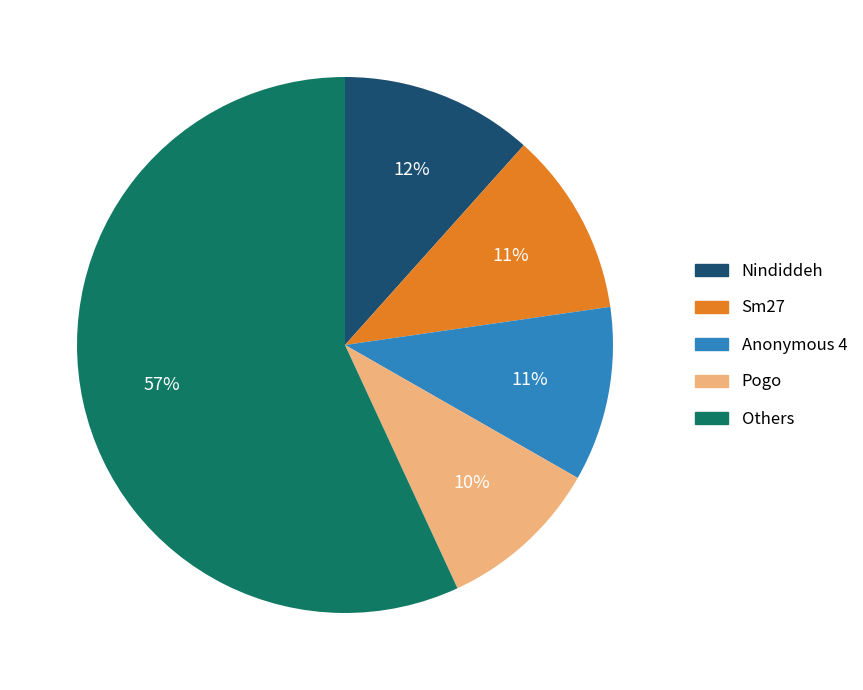

To the nearest percent, what is the average slice percentage?

20%